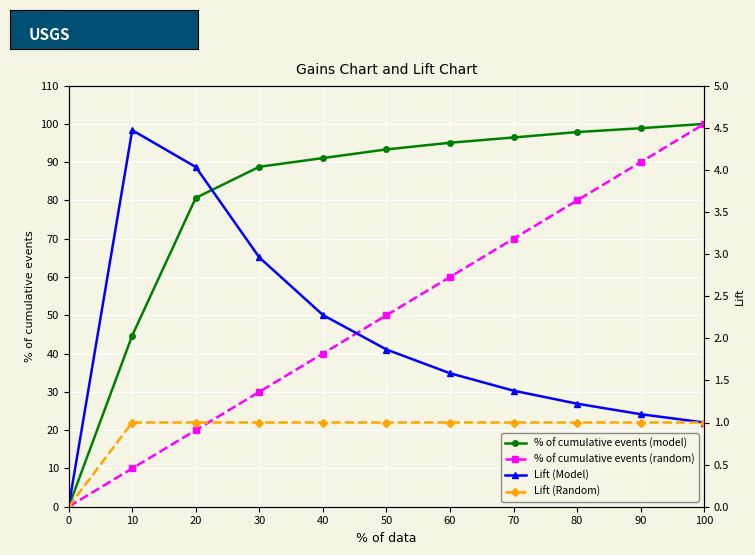

True or false: Lift (Random) has more than 1 points higher than both neighbors.

False